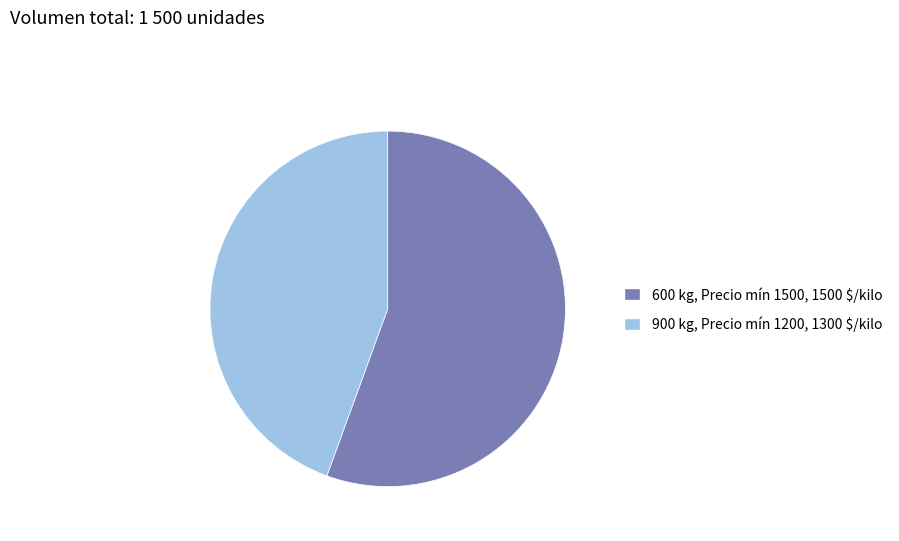

Which category accounts for the majority?

600